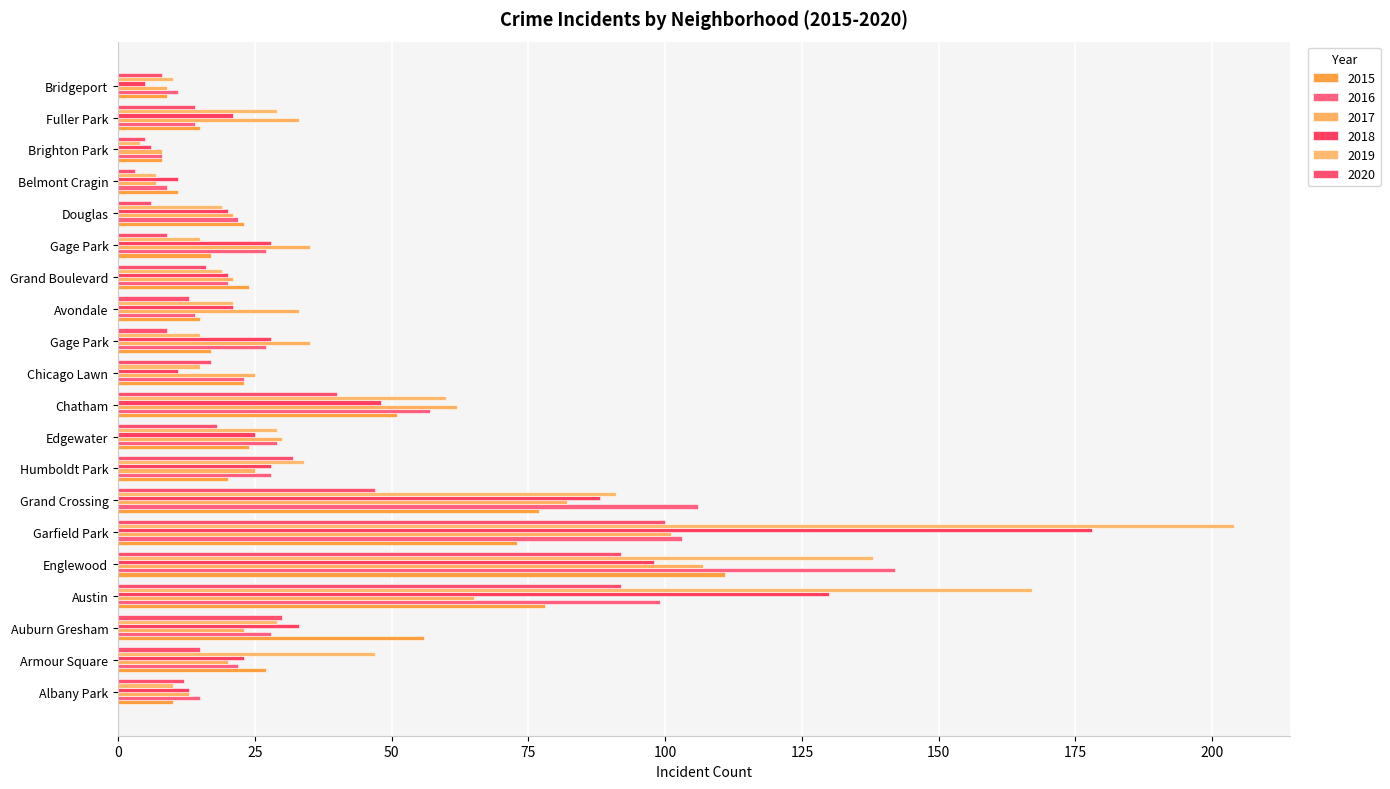

How many values in the 2016 series are below 27?

10